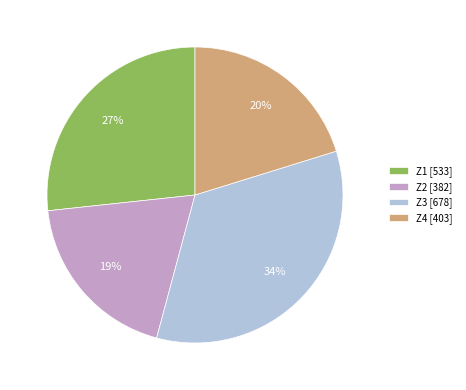

Count the number of slices in the pie.

4